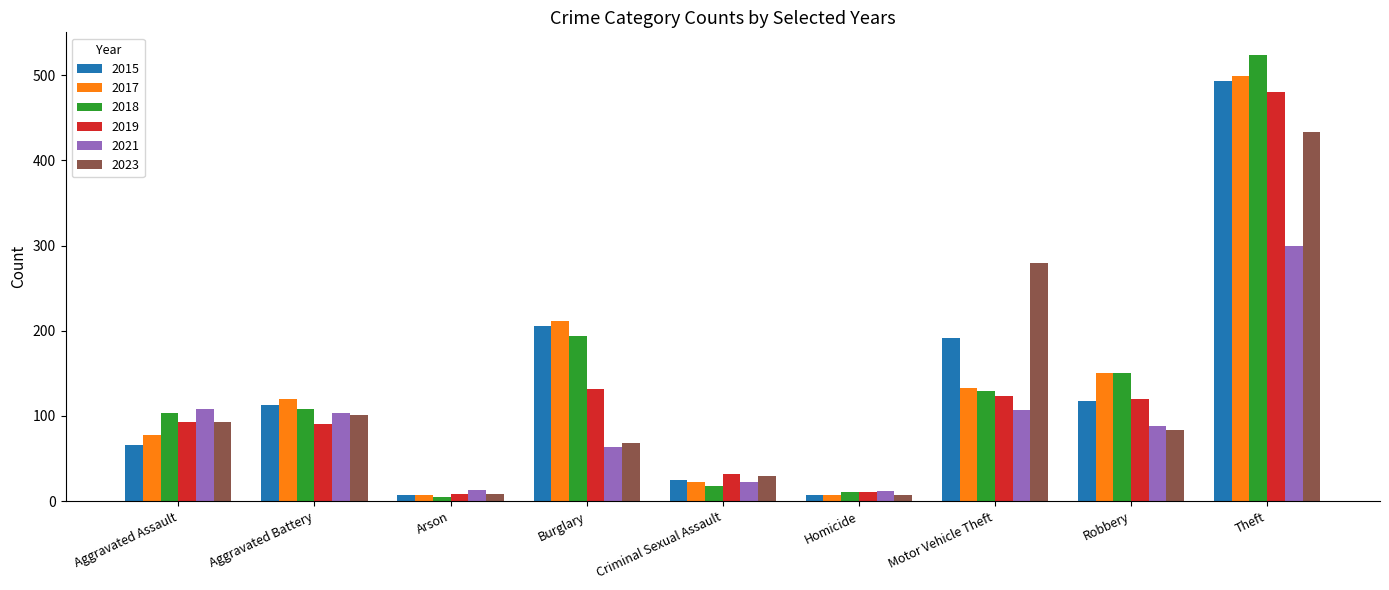

Does the chart contain stacked bars?

No